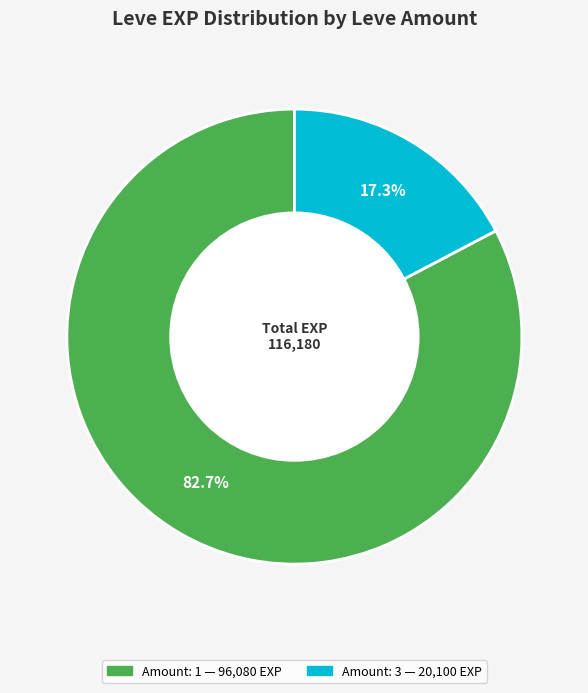

Is there a majority slice in this chart?

Yes